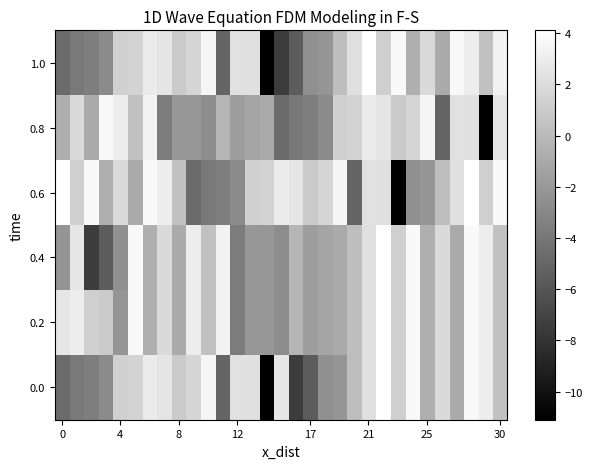

Reading right to left, what are all the values shown in this chart?

0.0: 0.4	3.0	3.7	-0.9	1.9	-0.7	3.7	1.2	4.1	2.2	0.2	-2.2	-2.5	-5.6	-7.5	2.6	-11.1	2.2	2.3	-5.1	3.5	1.6	0.9	2.5	2.9	1.5	1.3	-2.8	-3.6	-3.9	-4.7
0.2: 0.4	3.0	3.7	-0.9	1.9	-0.7	3.7	1.2	4.1	2.2	0.2	-1.0	-1.3	-1.7	-0.3	-2.7	-2.1	-2.1	-3.7	3.3	0.4	3.0	-0.9	1.9	-0.7	3.7	-2.2	0.9	1.2	3.0	2.6
0.4: 0.4	3.0	3.7	-0.9	1.9	-0.7	3.7	1.2	4.1	2.2	0.2	-1.0	-1.3	-1.7	-0.3	-2.7	-2.1	-2.1	-3.7	3.3	0.4	3.0	-0.9	1.9	-0.7	3.7	-2.5	-5.6	-7.5	2.6	-2.2
0.6: 3.7	1.2	4.1	2.2	0.2	-2.2	-2.5	-11.1	2.2	2.3	-5.1	3.5	1.6	0.9	2.5	2.9	1.5	1.3	-2.8	-3.6	-3.9	-4.7	0.4	3.0	3.7	-0.9	1.9	-0.7	3.7	1.2	4.1
0.8: 2.6	-11.1	2.2	2.3	-5.1	3.5	1.6	0.9	2.5	2.9	1.5	1.3	-2.8	-3.6	-3.9	-4.7	-1.0	-1.3	-1.7	-0.3	-2.7	-2.1	-2.1	-3.7	3.3	0.4	3.0	3.7	-0.9	1.9	-0.7
1.0: 3.3	0.4	3.0	3.7	-0.9	1.9	-0.7	3.7	1.2	4.1	2.2	0.2	-2.2	-2.5	-5.6	-7.5	-11.1	2.2	2.3	-5.1	3.5	1.6	0.9	2.5	2.9	1.5	1.3	-2.8	-3.6	-3.9	-4.7